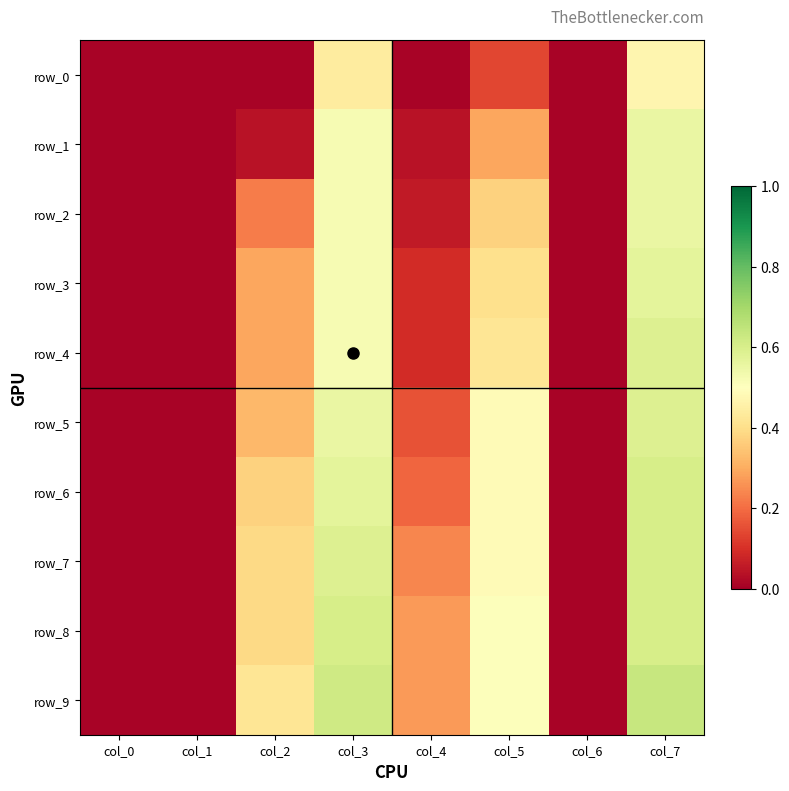

At which label does row_1 reach its peak?

col_7